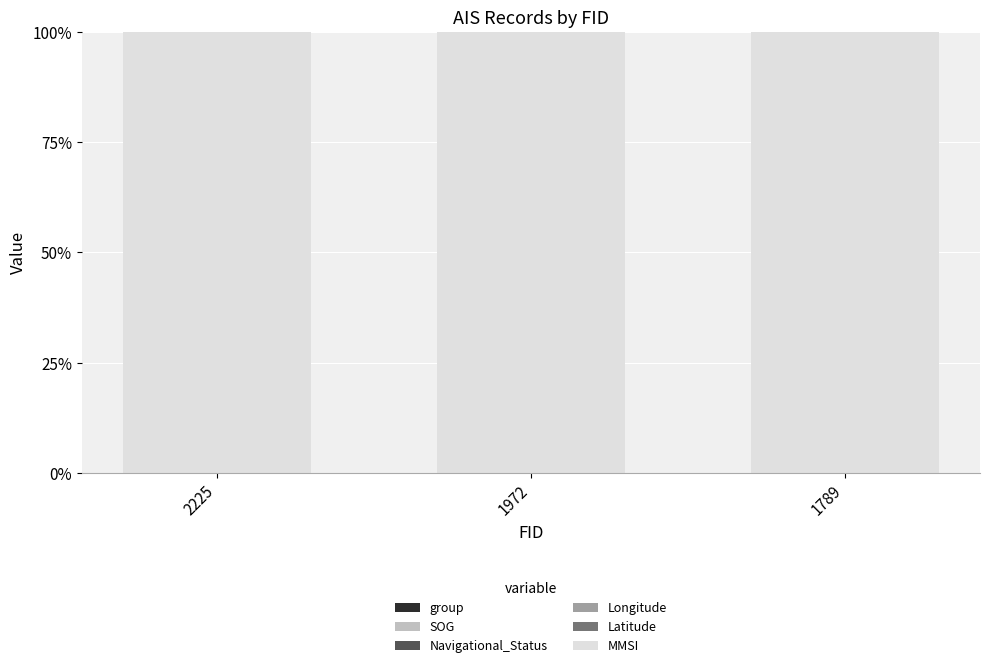

What is the total value across all series at 1972?

100.0